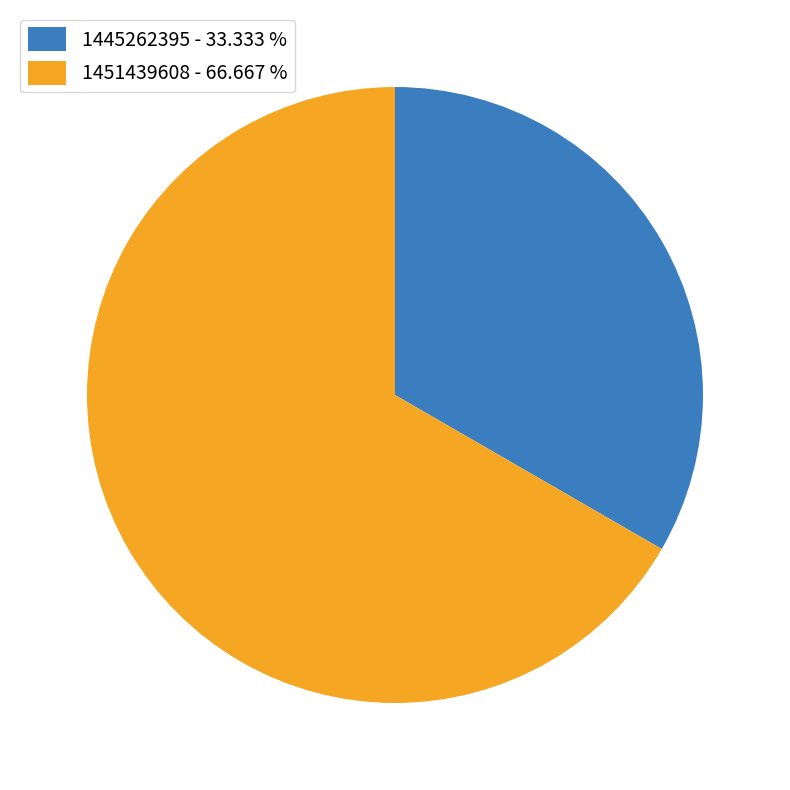

Rank the categories by value from lowest to highest.

1445262395, 1451439608